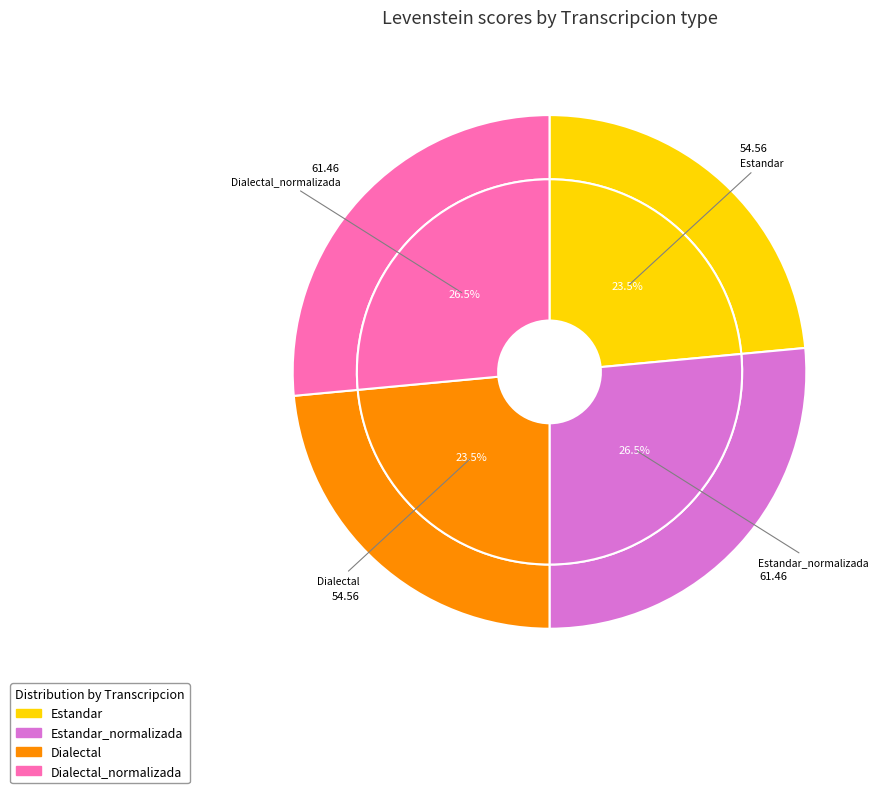

What percentage is the Dialectal_normalizada slice, to the nearest percent?

26%